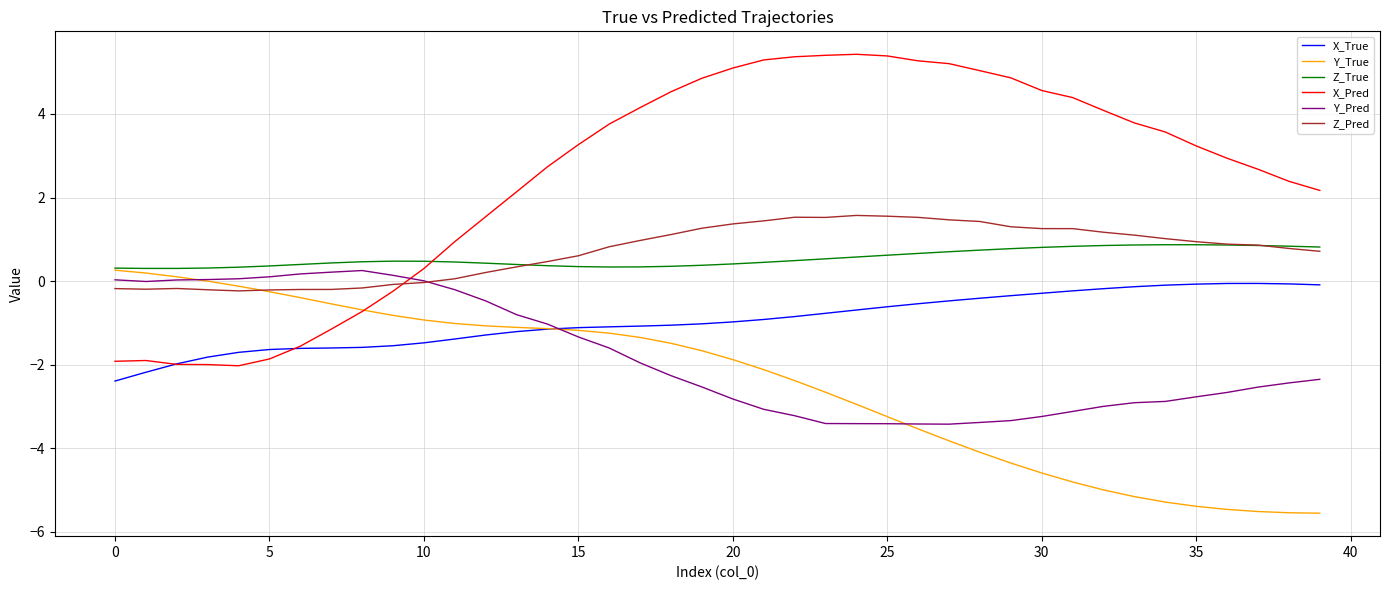

What is the difference between the maximum and second lowest values in the X_Pred series?

7.4